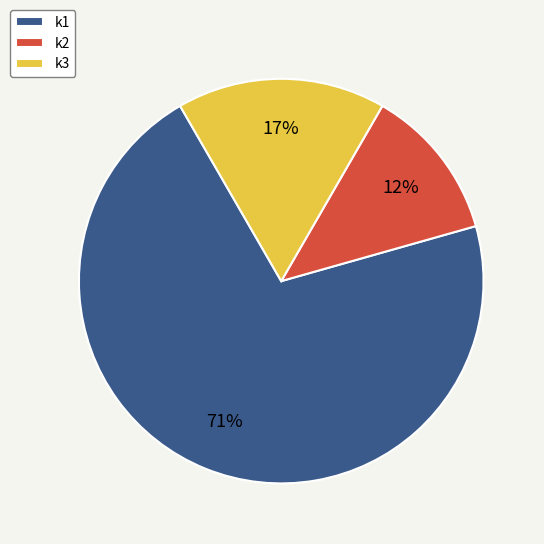

Count the number of slices in the pie.

3